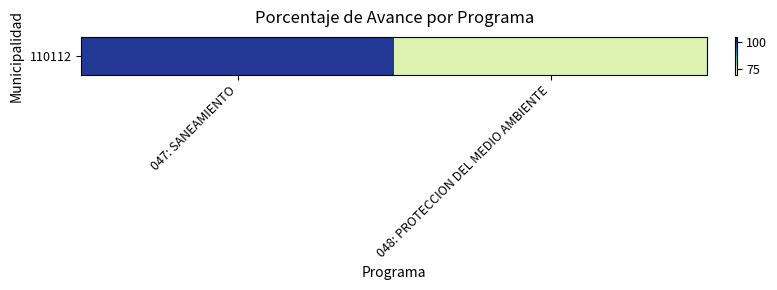

How many distinct data groups are displayed?

1